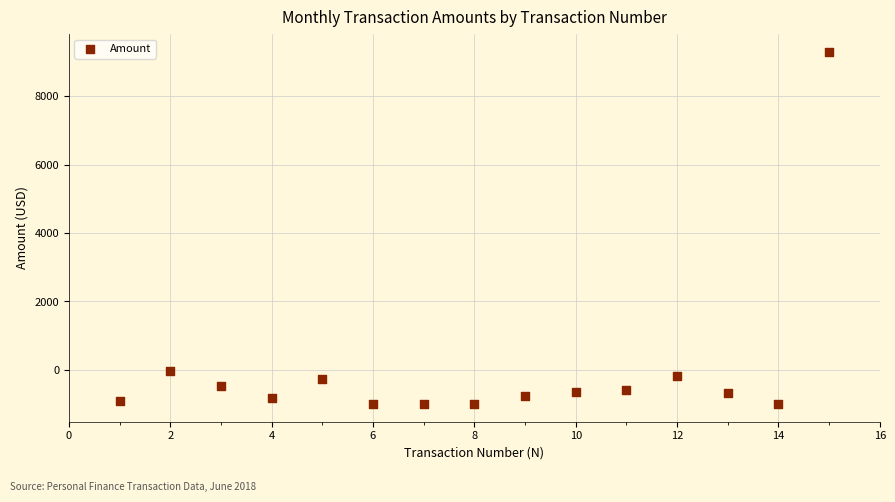

What is the range of X values (max minus min)?

14.0